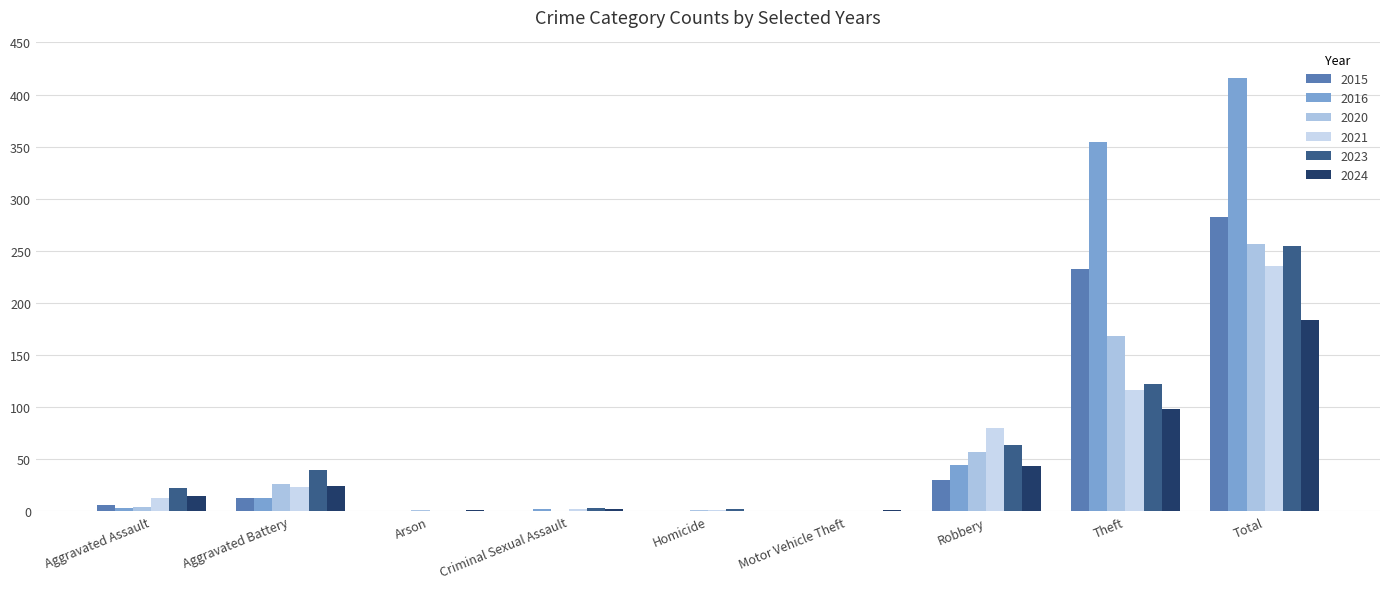

Count the number of categories in the chart.

9